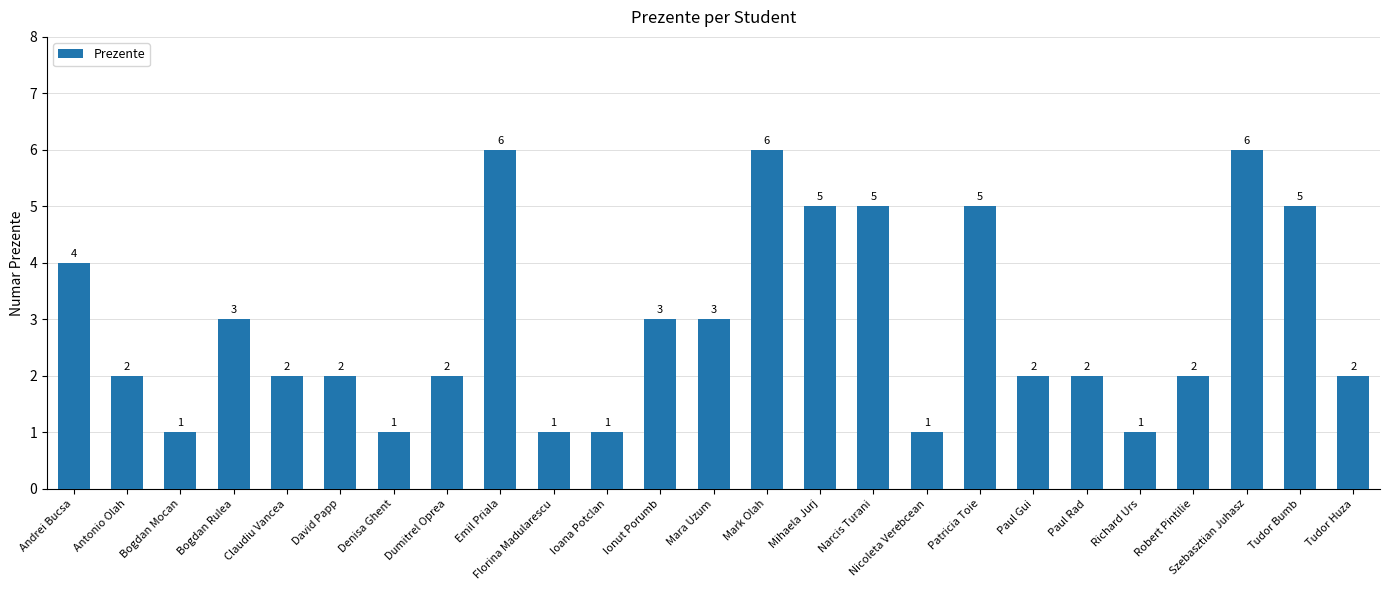

Count the number of categories in the chart.

25